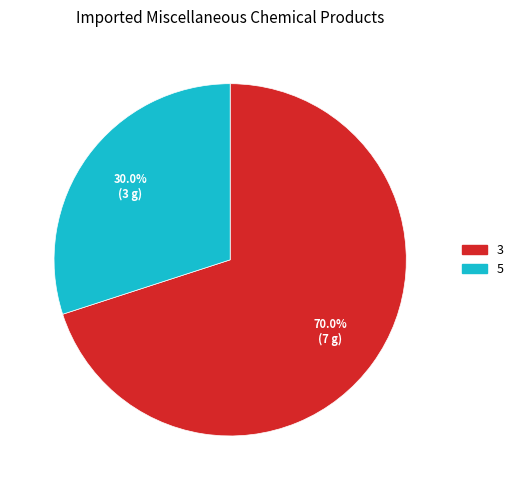

What is the smallest slice in the pie chart?

5